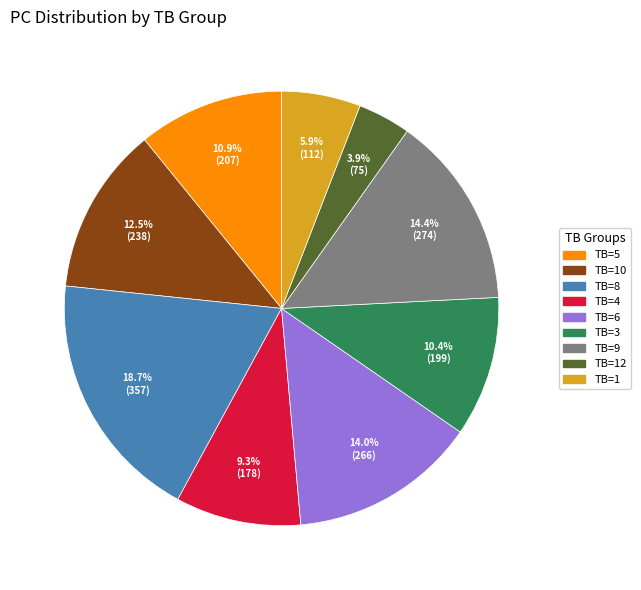

Is there any slice that represents more than half of the pie?

No